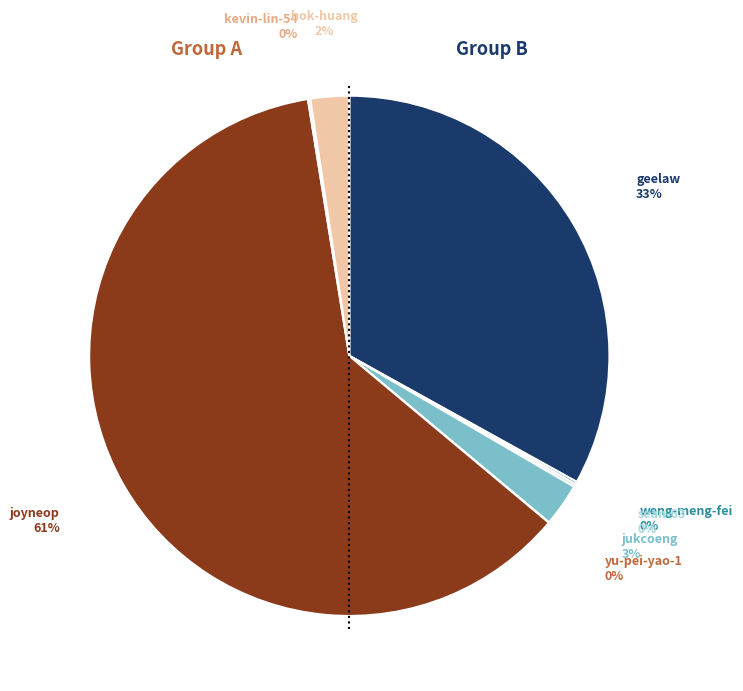

Is there any slice that represents more than half of the pie?

Yes